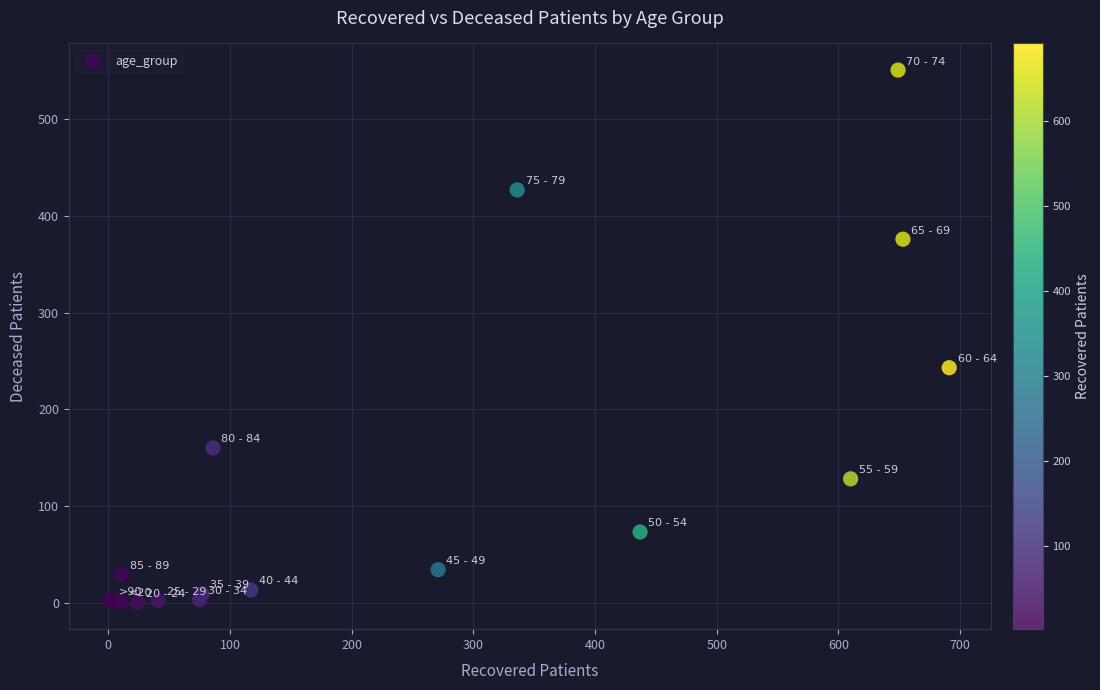

What Y value in the scatter plot is closest to 275?

243